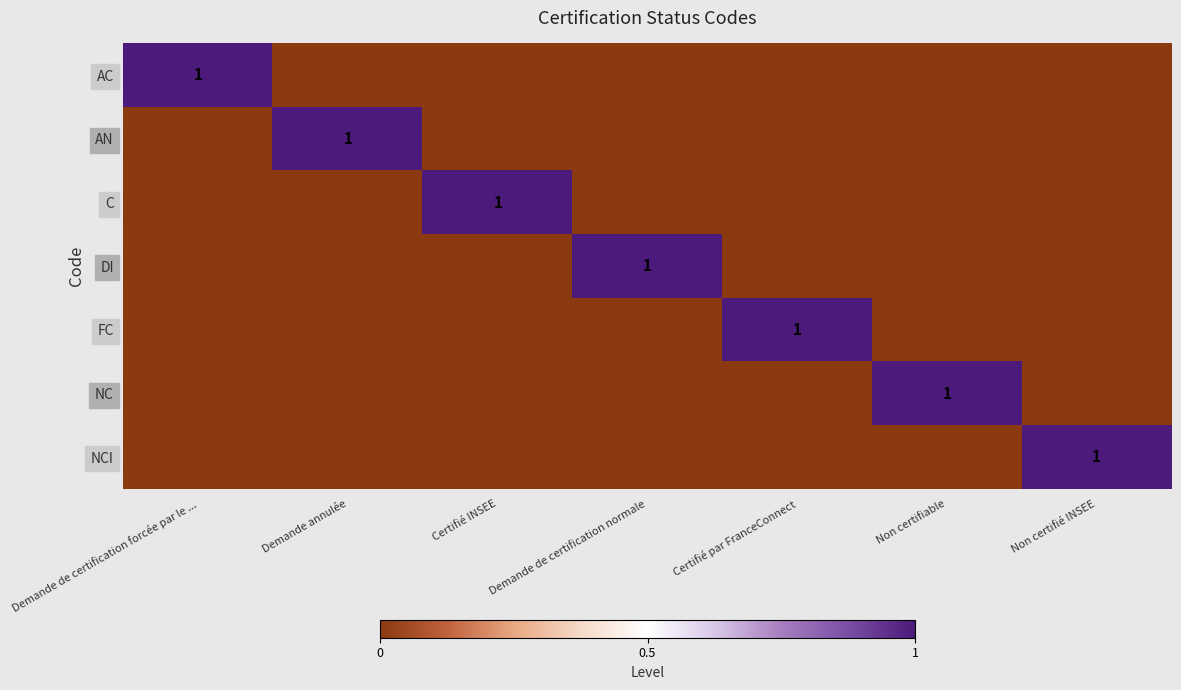

At which label does C reach its peak?

Certifié INSEE